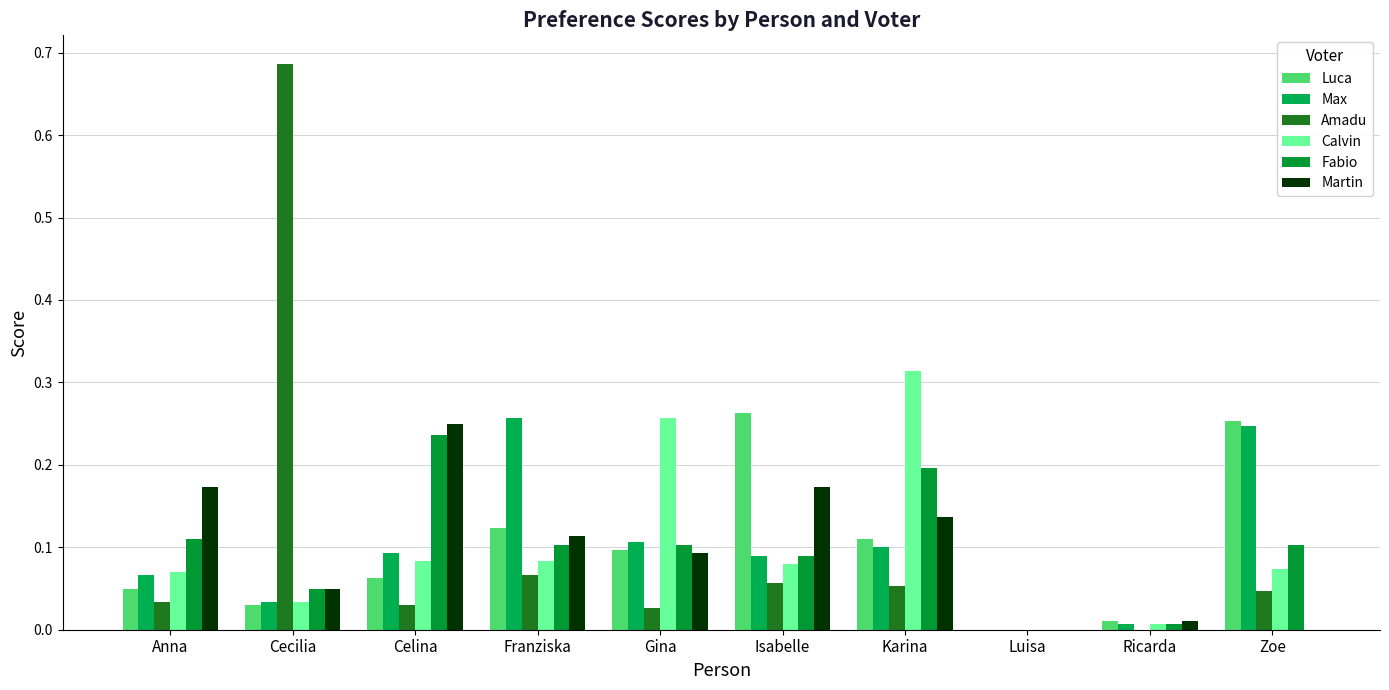

Which series has the largest total across all categories?

Max